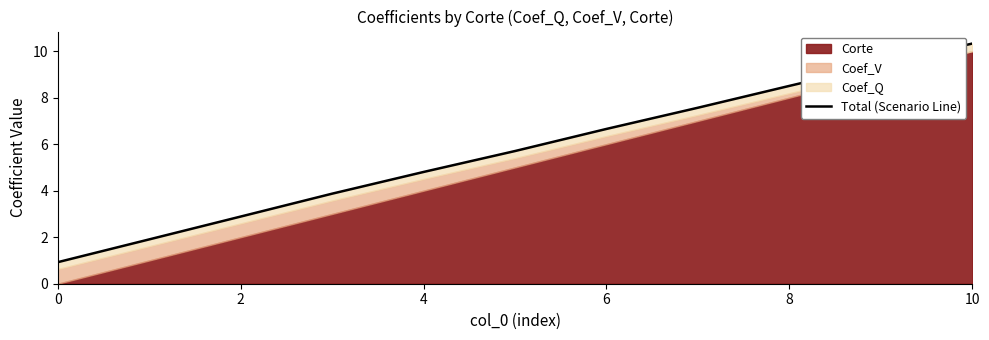

At which label does the data first exceed 5?

10